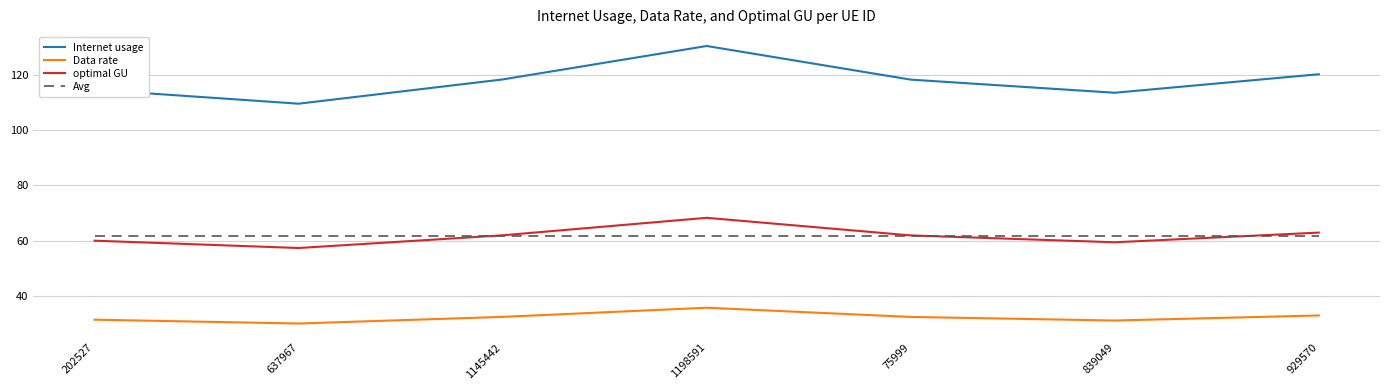

What is the sum of all Data rate values?

225.7